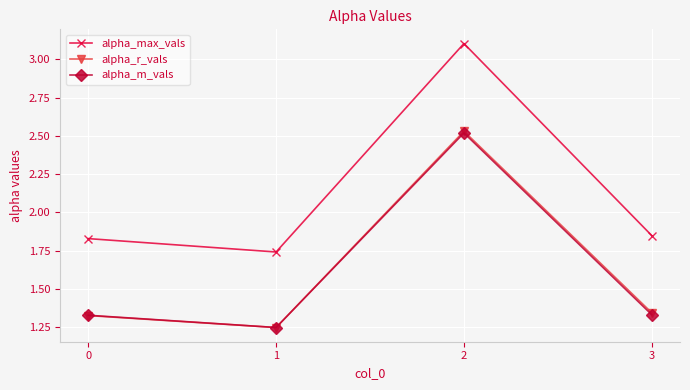

At which category does the chart reach its peak across all series?

2